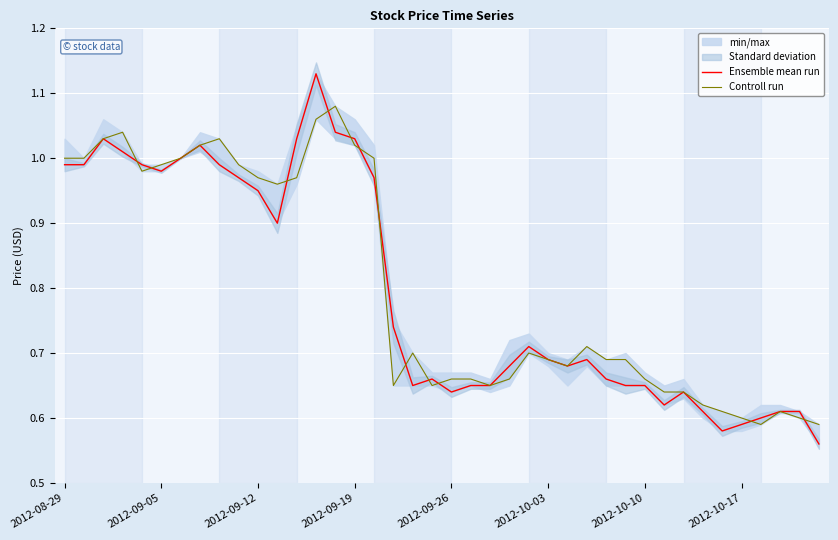

Which series has the largest range (max minus min)?

Ensemble mean run